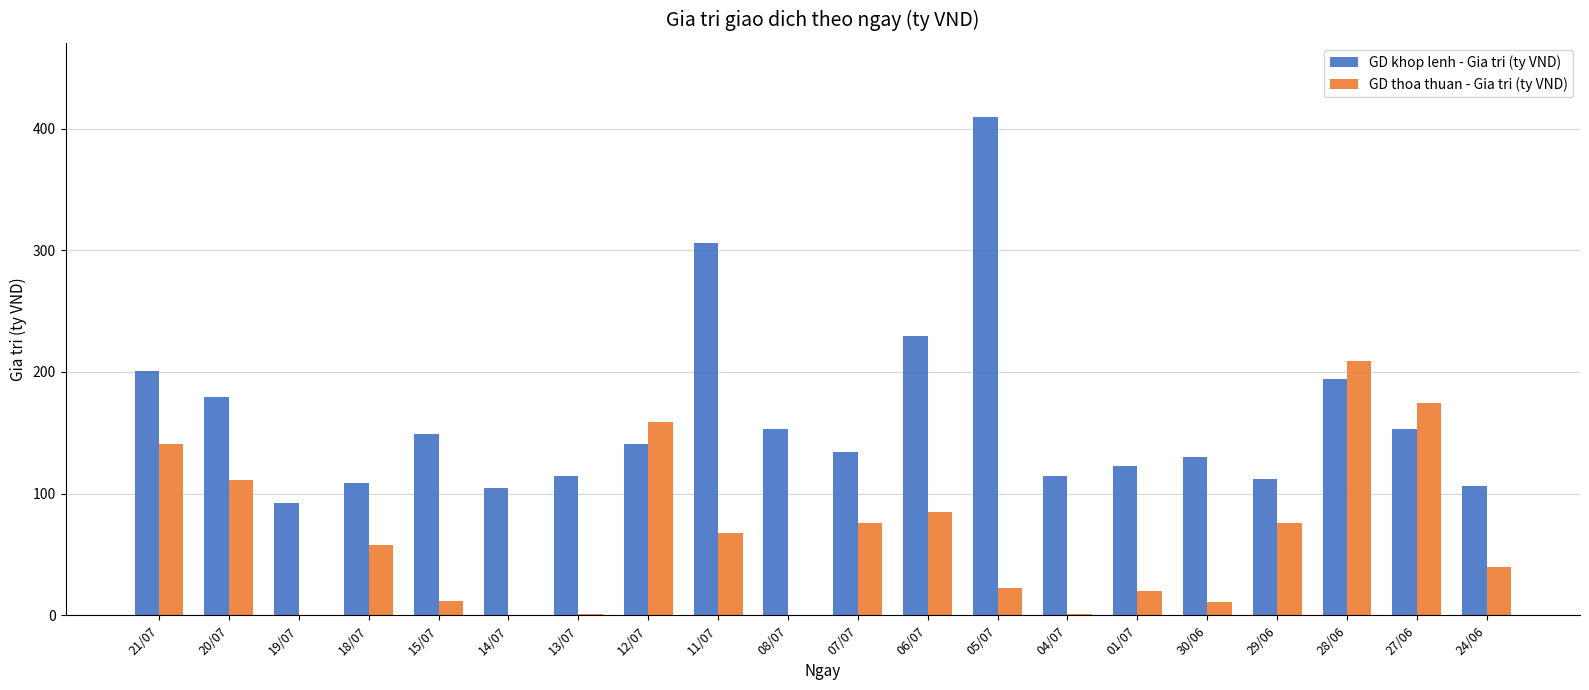

At which label does GD thoa thuan - Gia tri (ty VND) reach its peak?

28/06